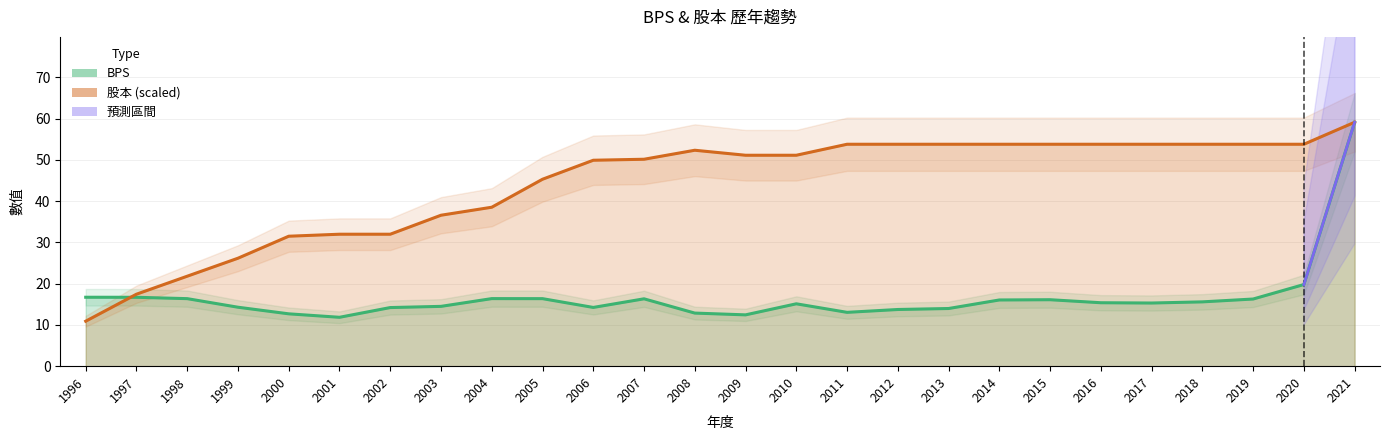

Where is the first local maximum for BPS?

2004